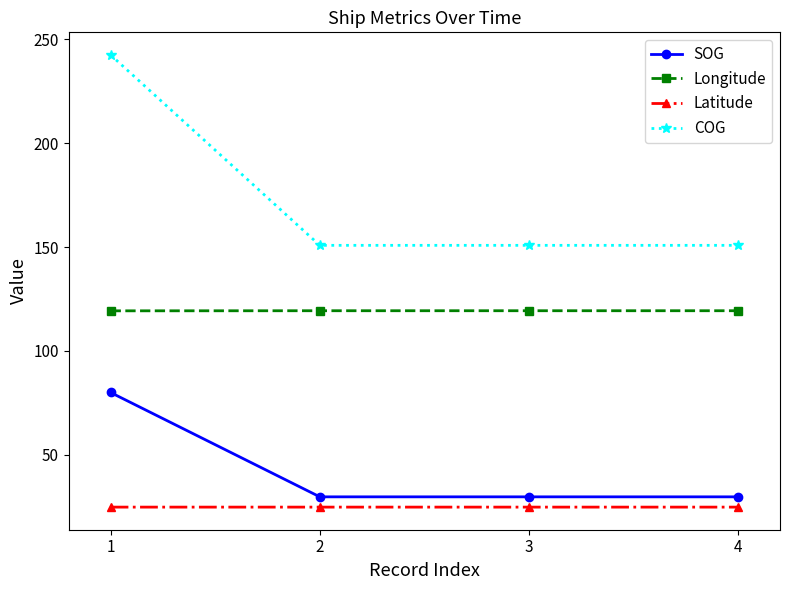

Count the number of categories in the chart.

4